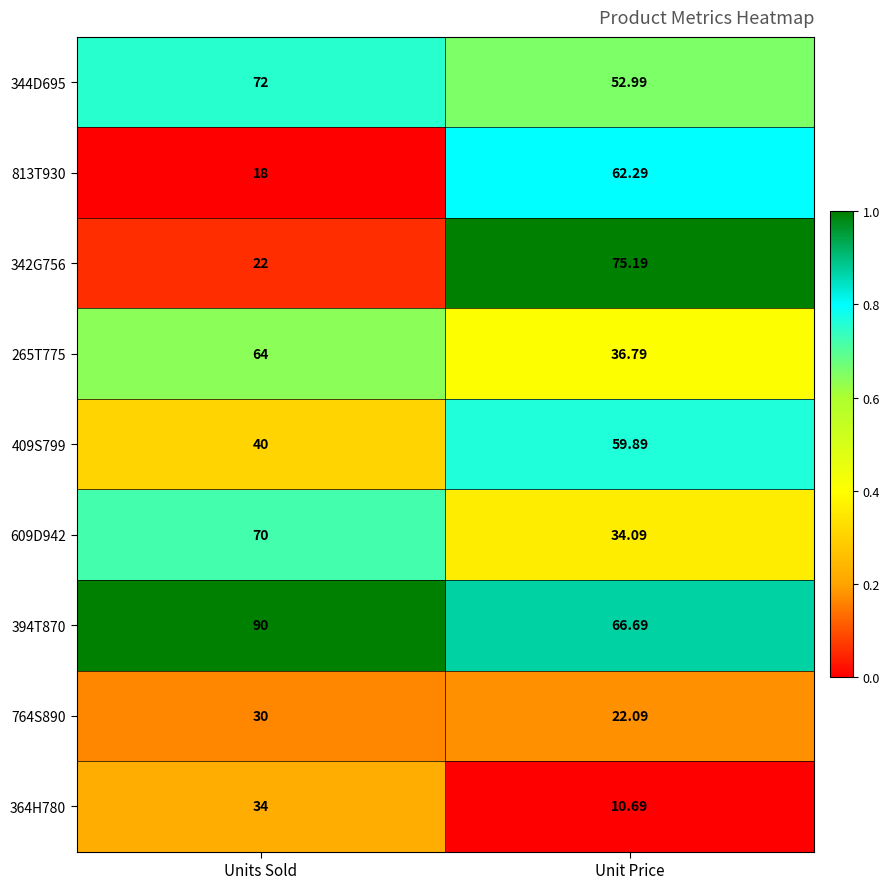

Which label corresponds to the smallest value in the chart?

Unit Price